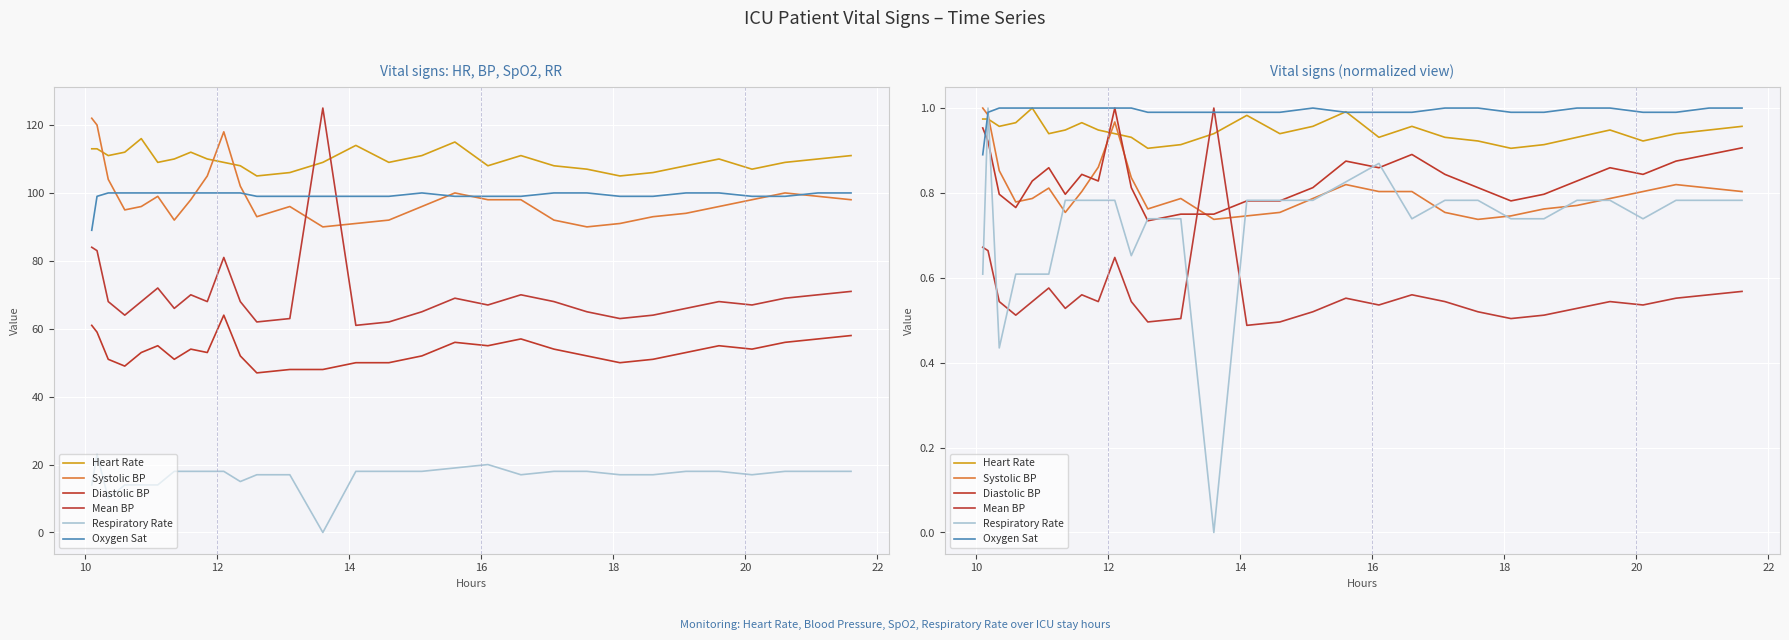

In Heart Rate, how many points are lower than both neighbors (excluding endpoints)?

7